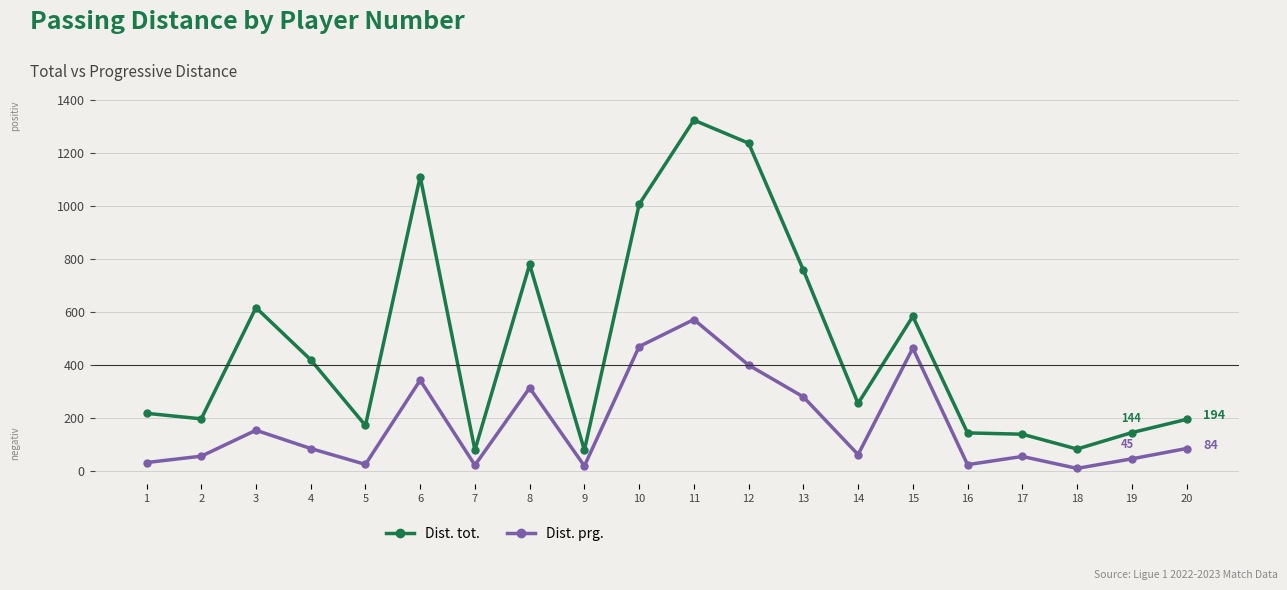

What is the average value of the Dist. tot. series?

476